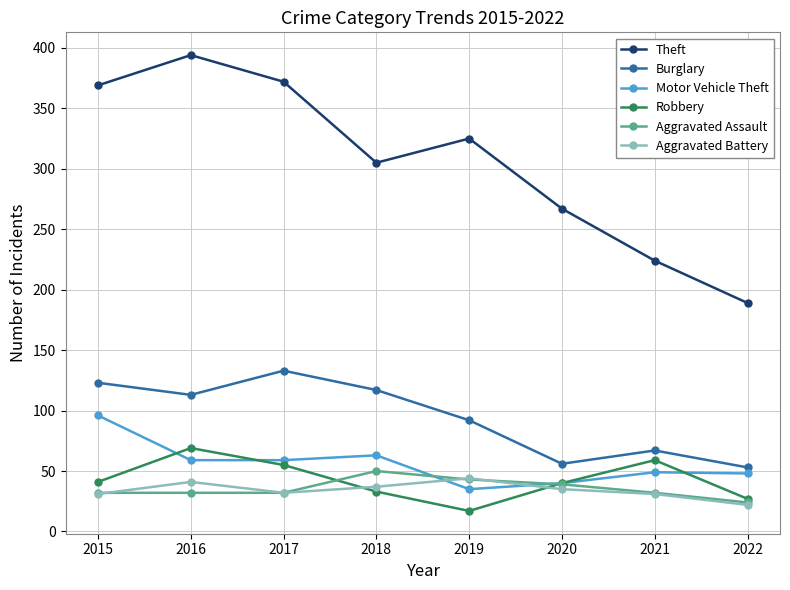

Which series has the largest total across all categories?

Theft